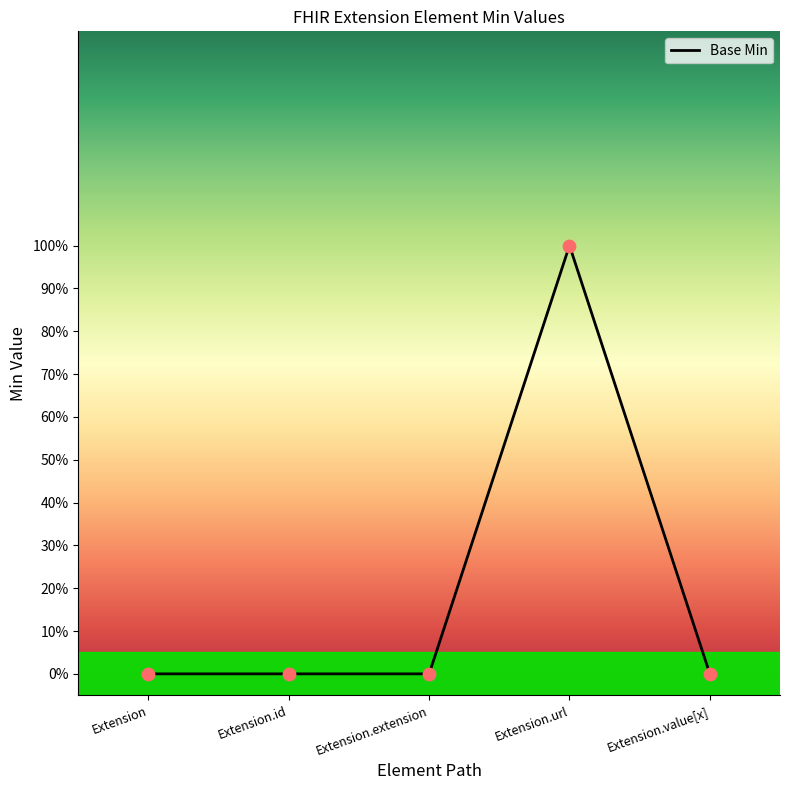

Which has a higher value, Extension.url or Extension.extension?

Extension.url